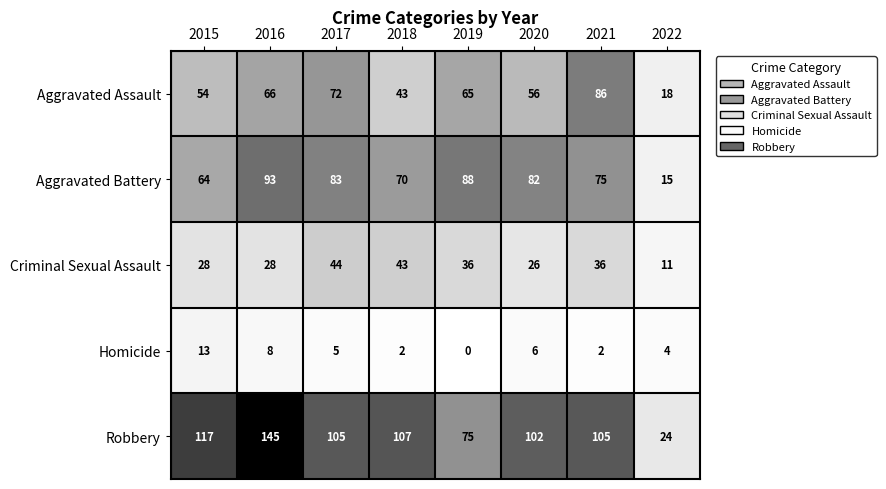

Is it true that Aggravated Battery equals 28 at 2017?

False